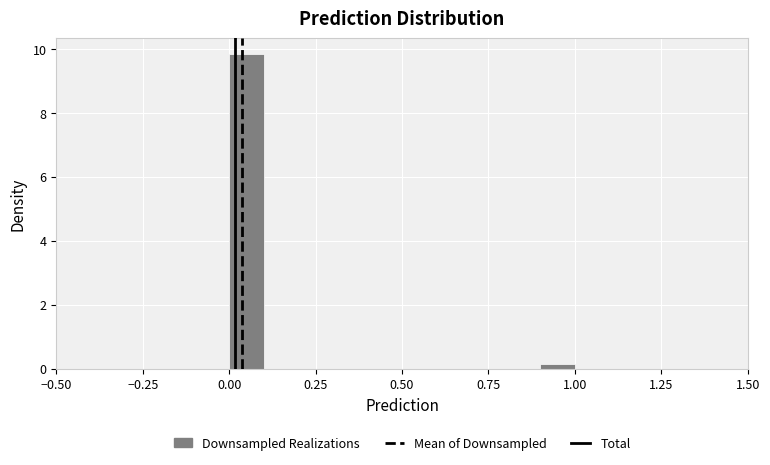

Around what value on the x-axis is the tallest bar? Give the approximate position of its centre, as read against the axis.

0.05